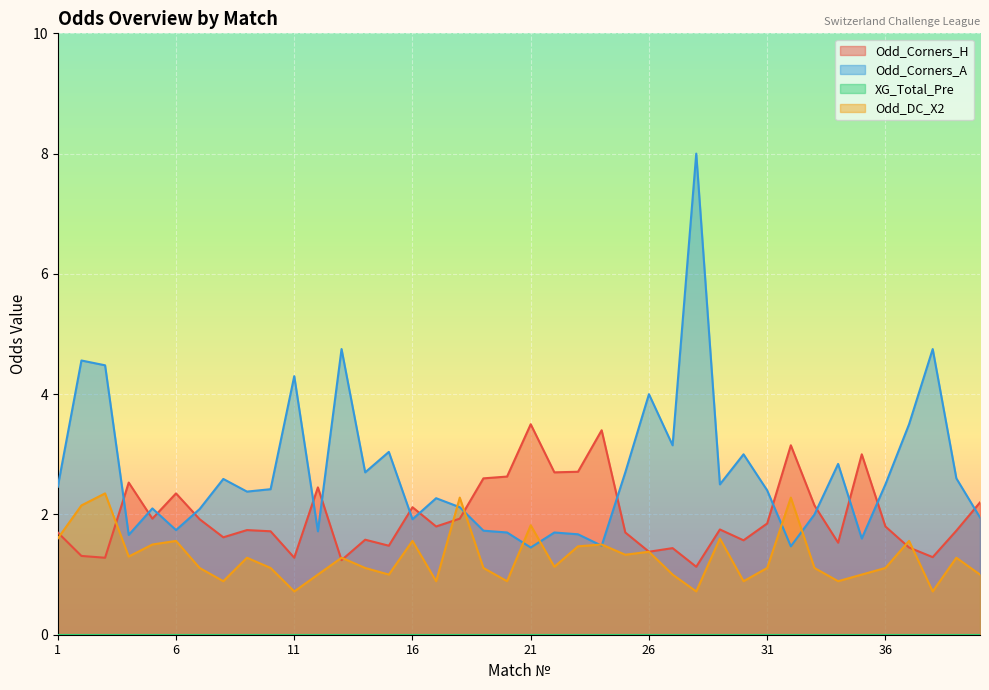

Rank the series at 26 from lowest to highest value.

Odd_Corners_H, Odd_DC_X2, Odd_Corners_A